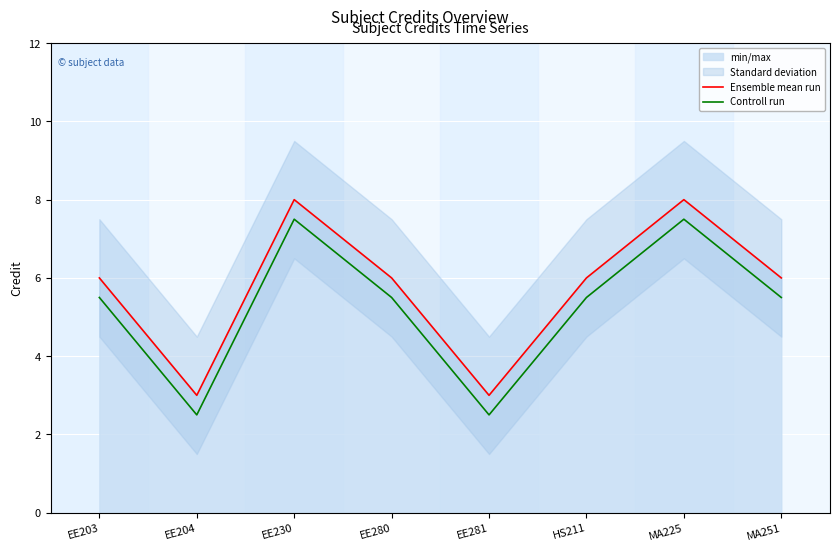

The value of Controll run at EE204 is 1.7. True or false?

False